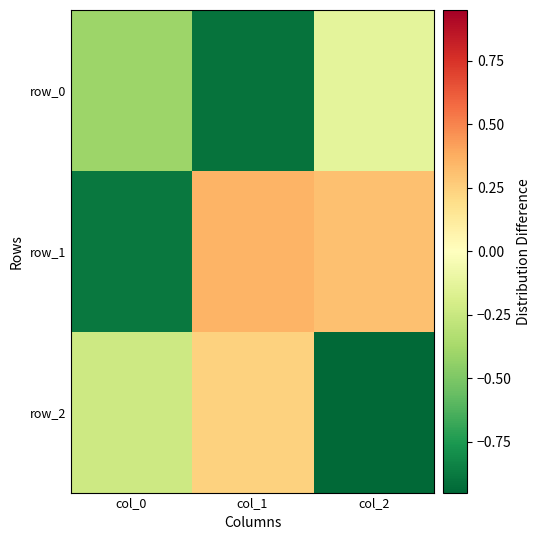

What is the lowest value of the row_2 series?

-0.9